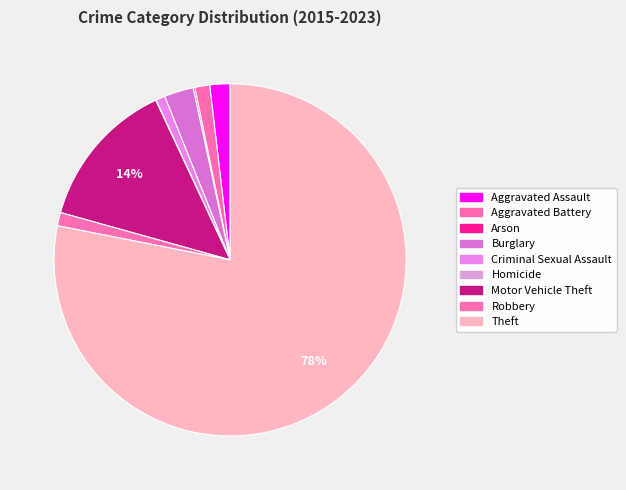

Rank the categories by value from highest to lowest.

Theft, Motor Vehicle Theft, Burglary, Aggravated Assault, Aggravated Battery, Robbery, Criminal Sexual Assault, Arson, Homicide